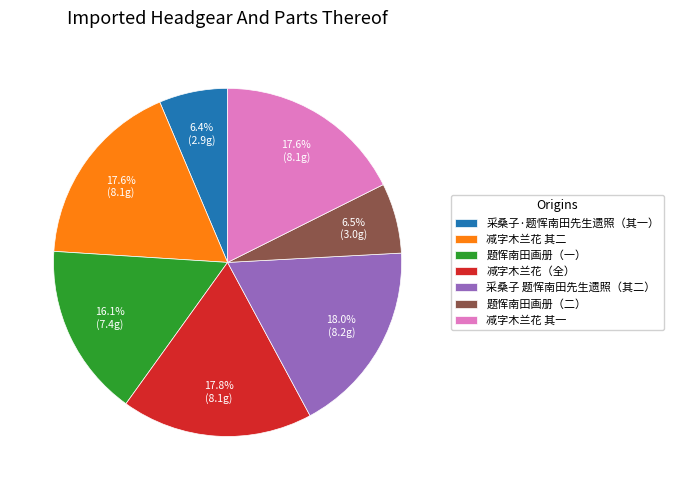

Approximately how many times larger is the value at 采桑子·题恽南田先生遗照（其一） compared to 题恽南田画册（二）?

1.0